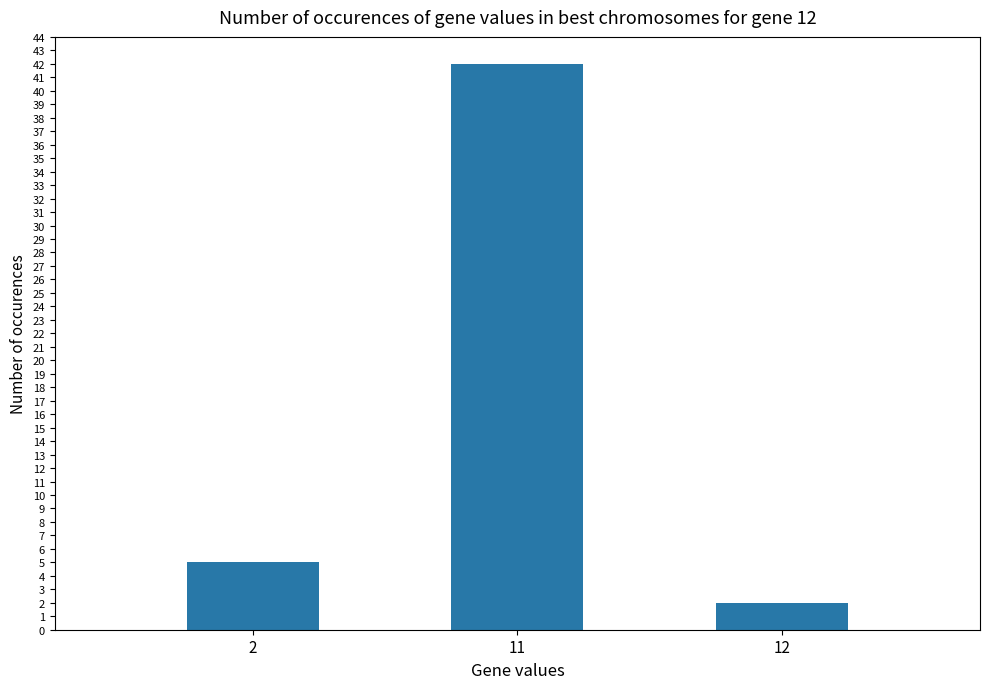

Where is the data nearest to the value 22?

2